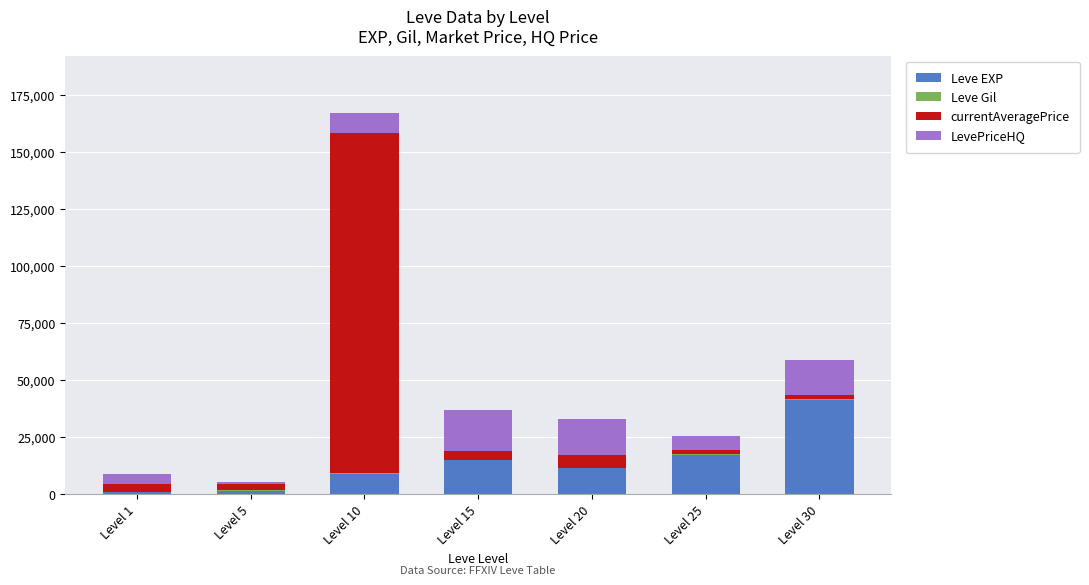

At which category is the sum across all series the highest?

Level 10